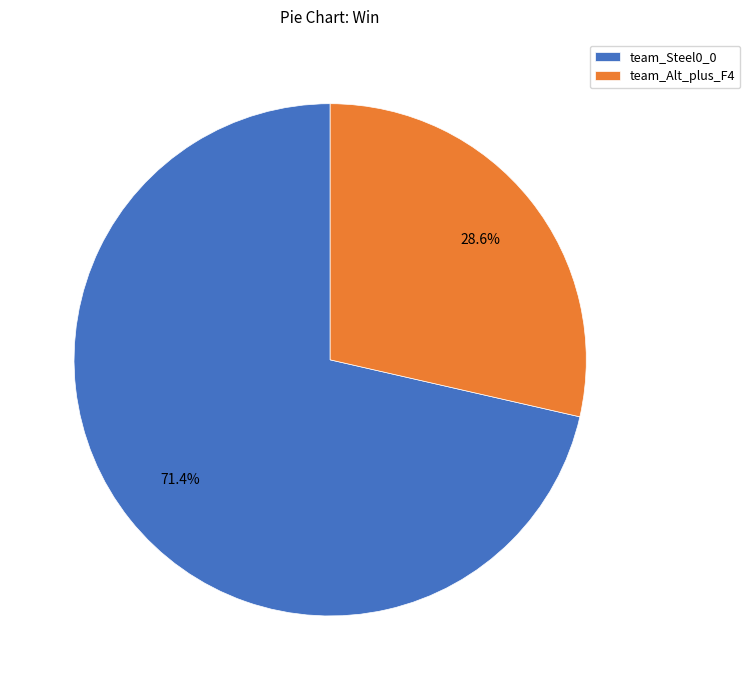

Is it true that team_Steel0_0 is 80% of the pie?

False